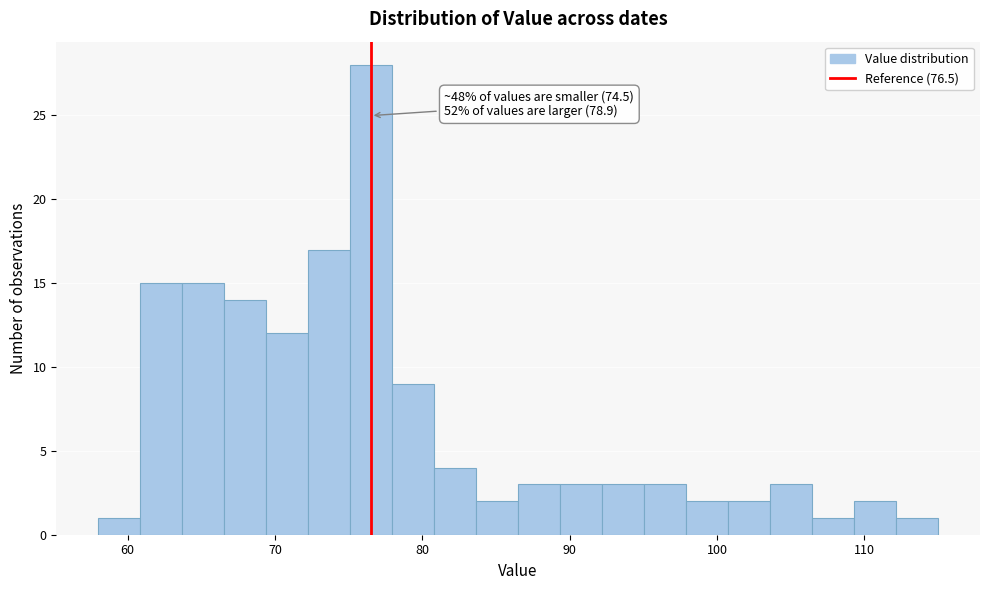

Around what value on the x-axis is the tallest bar? Give the approximate position of its centre, as read against the axis.

77